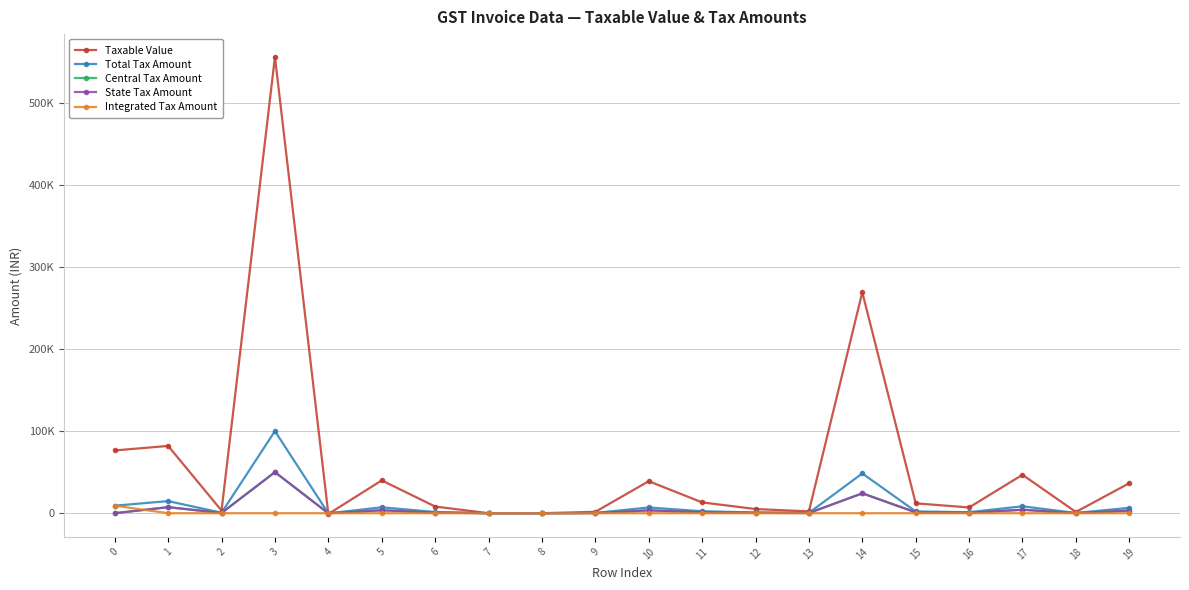

What is the sum of all Central Tax Amount values?

101052.2